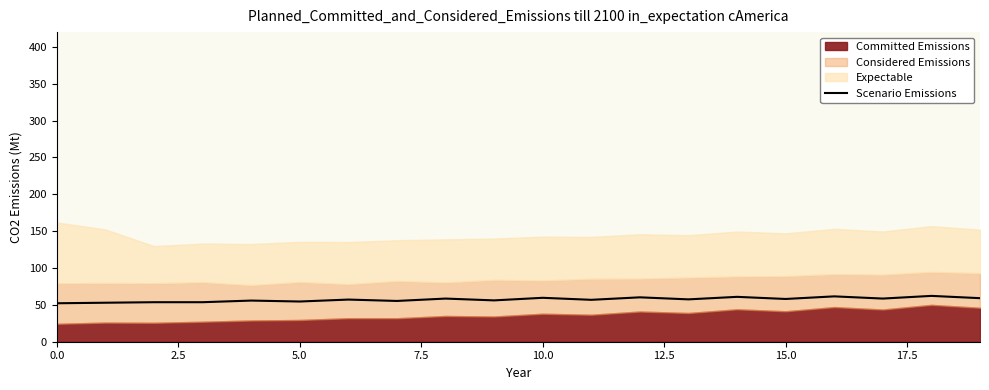

What is the highest value of the Scenario Emissions series?

62.2